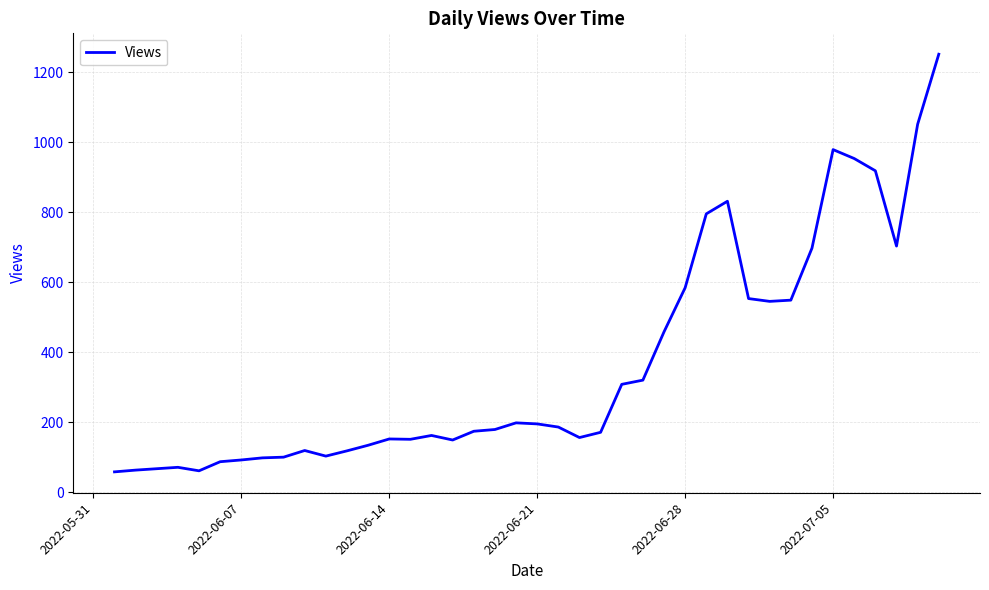

What is the smallest value displayed?

58.0